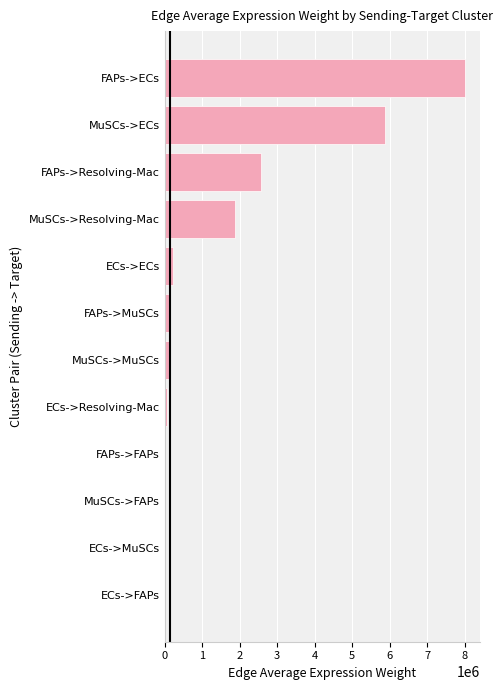

Does the chart contain stacked bars?

No